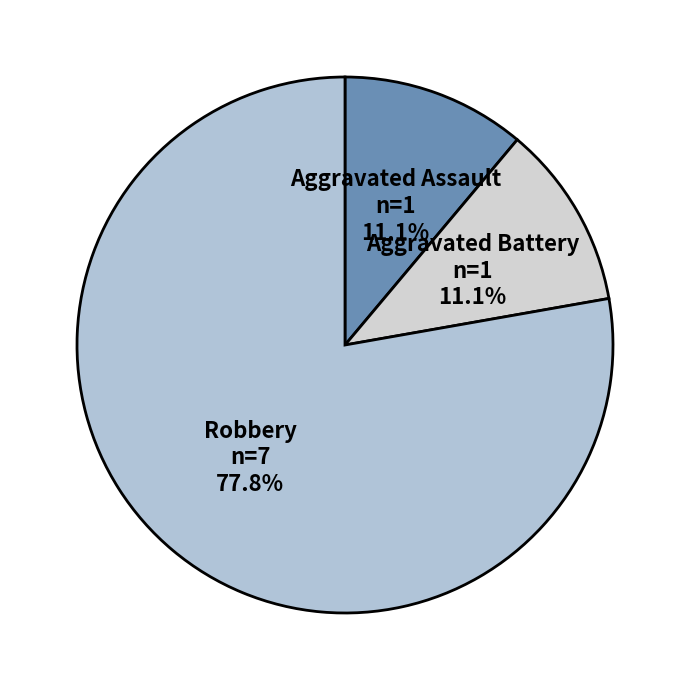

Approximately how many times larger is the value at Aggravated Assault compared to Aggravated Battery?

1.0